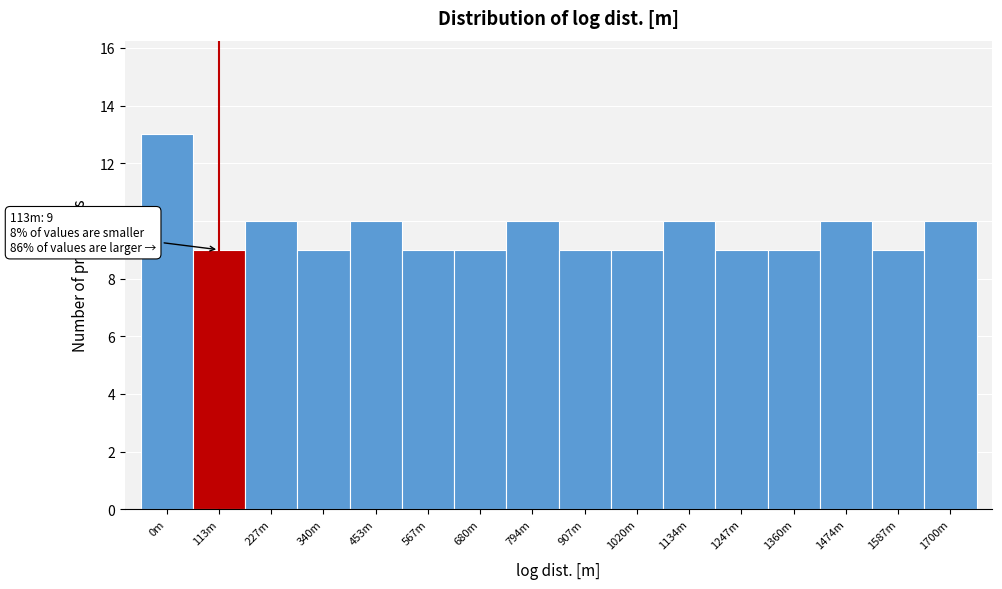

Reading left to right, what are all the values shown in this chart?

13	9	10	9	10	9	9	10	9	9	10	9	9	10	9	10